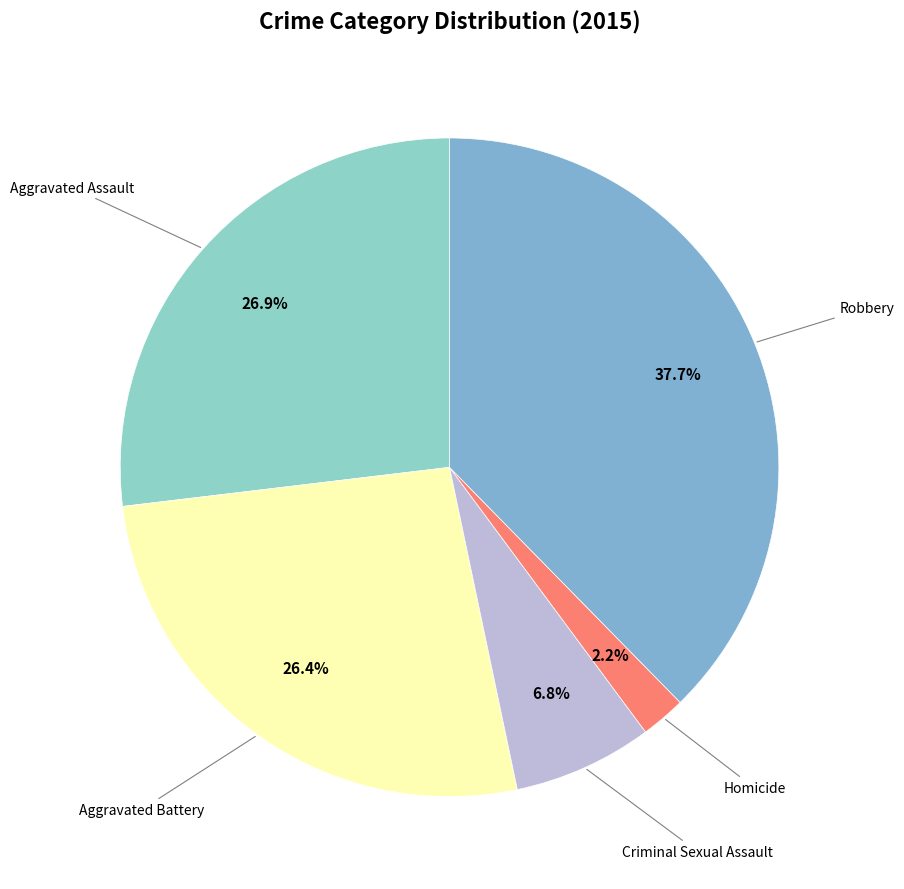

What percentage is the Aggravated Assault slice, to the nearest percent?

27%